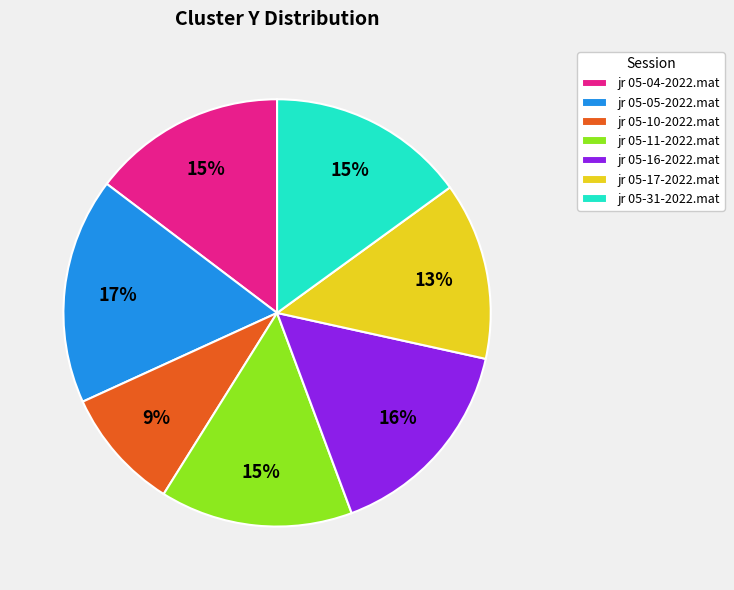

Is it true that jr 05-05-2022.mat is 9% of the pie?

False